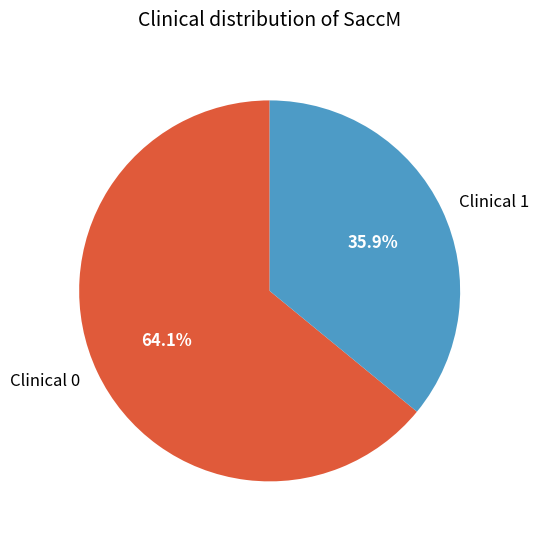

What is the smallest slice in the pie chart?

Clinical 1